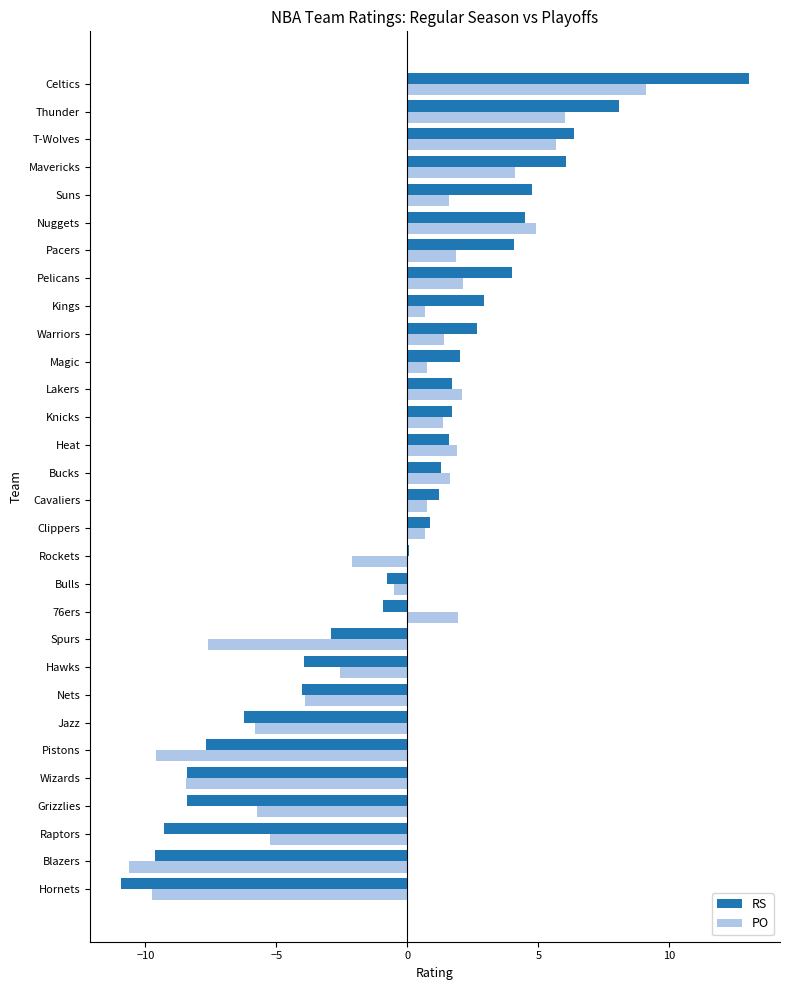

What is the sum of the PO values at T-Wolves and Heat?

7.6